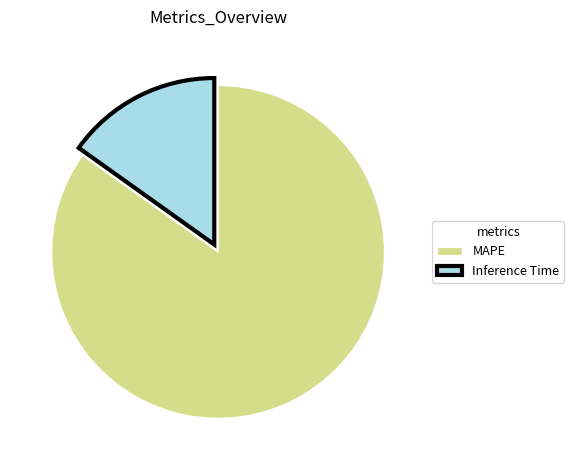

Is the sum of Inference Time and MAPE greater than half?

Yes